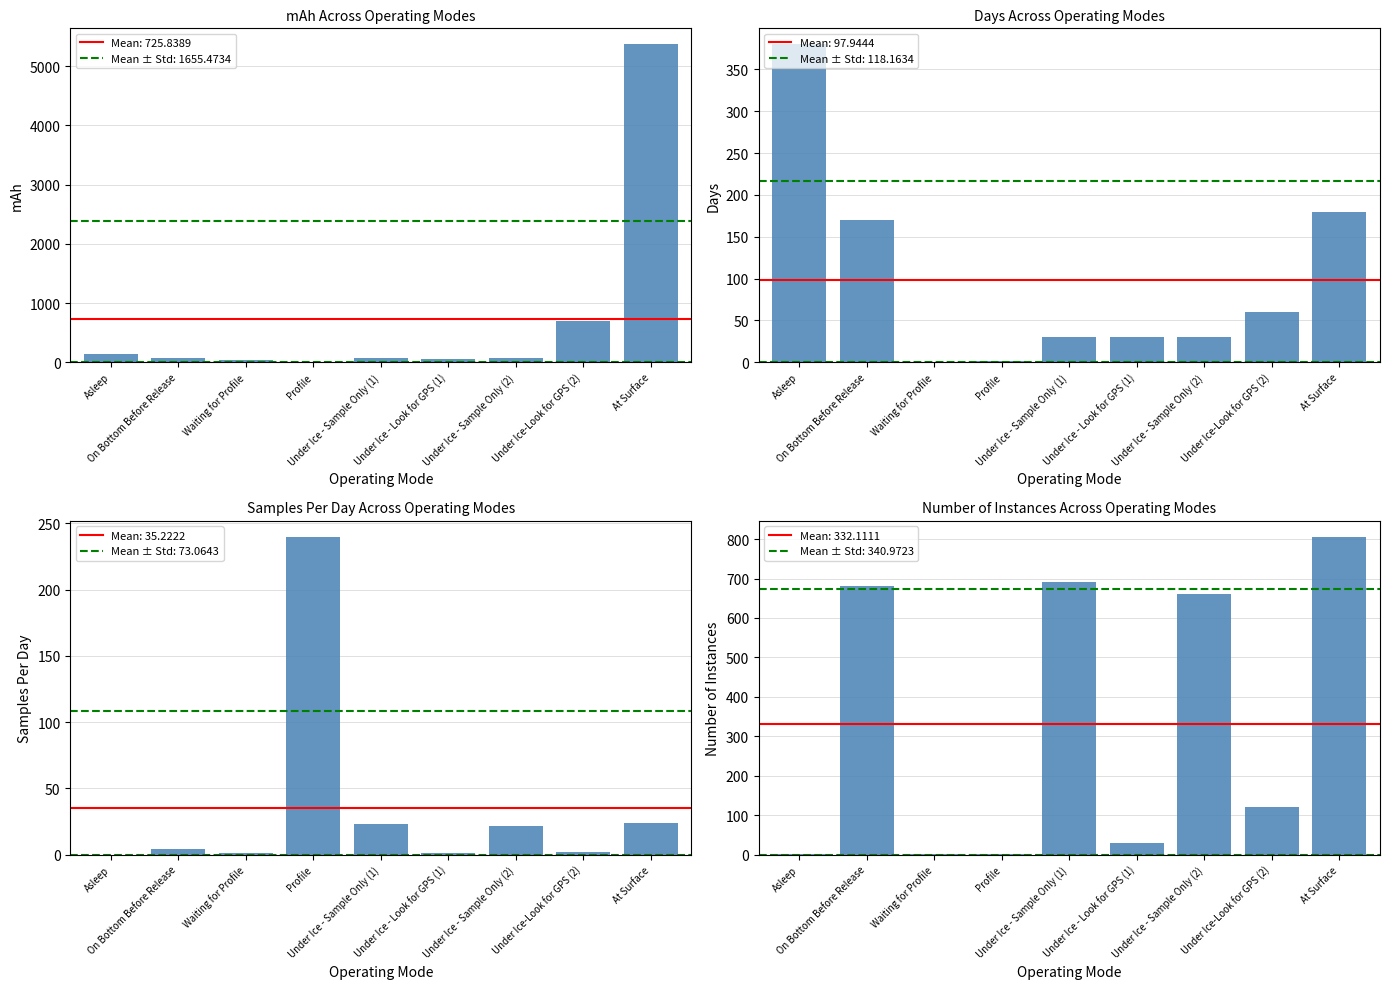

How many data points in Samples Per Day are above 4?

4